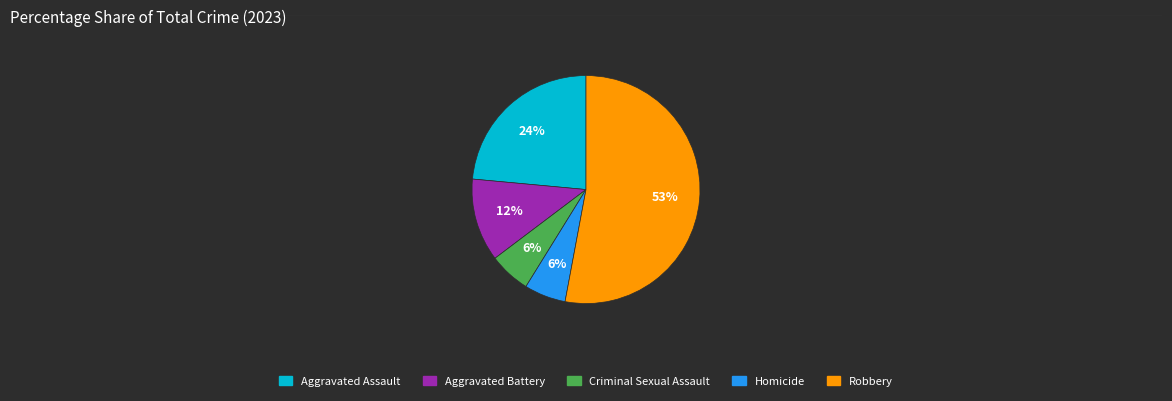

To the nearest percent, what is the difference between the Robbery and Aggravated Assault slice percentages?

29%